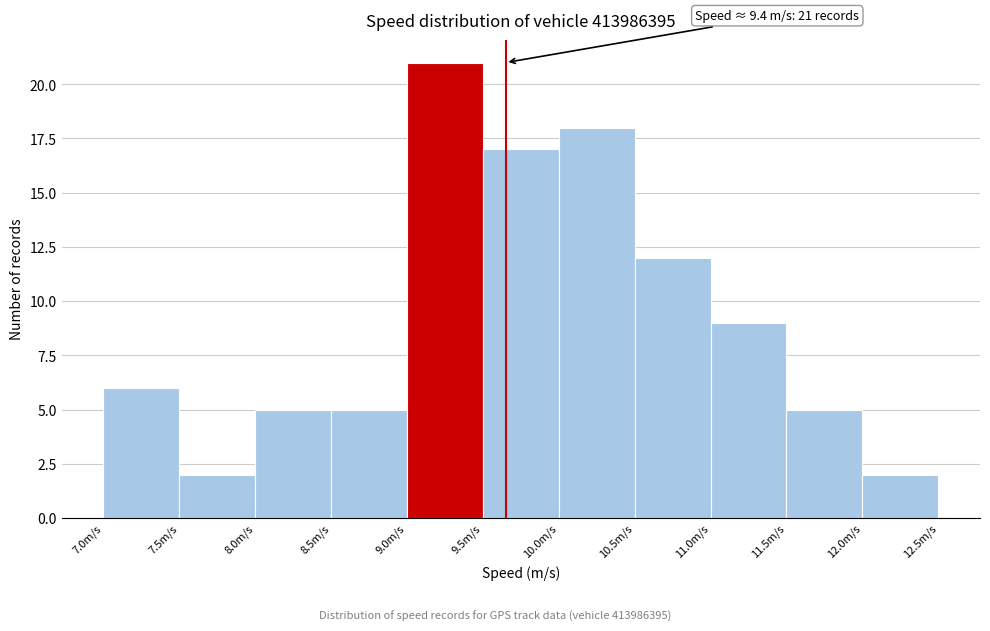

Over which range of the x-axis is the bar tallest?

9.0 to 9.5